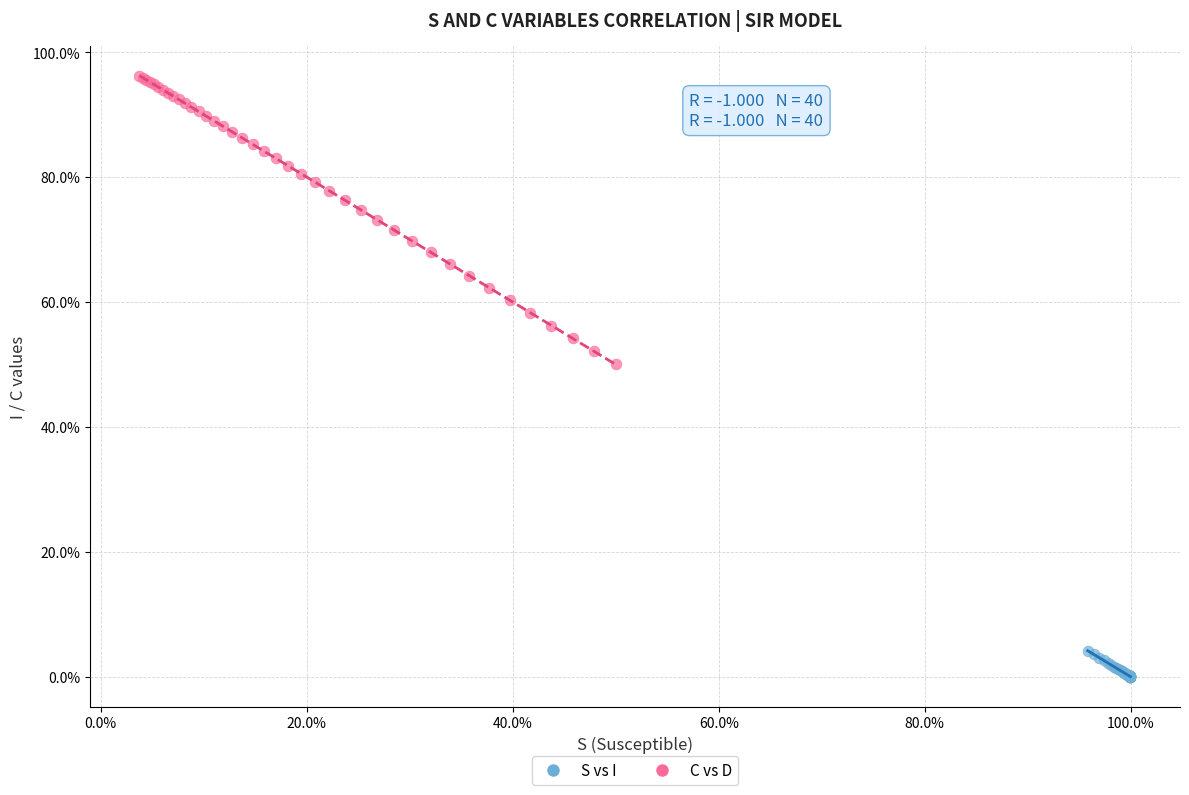

Which series reaches the minimum Y coordinate?

S vs I